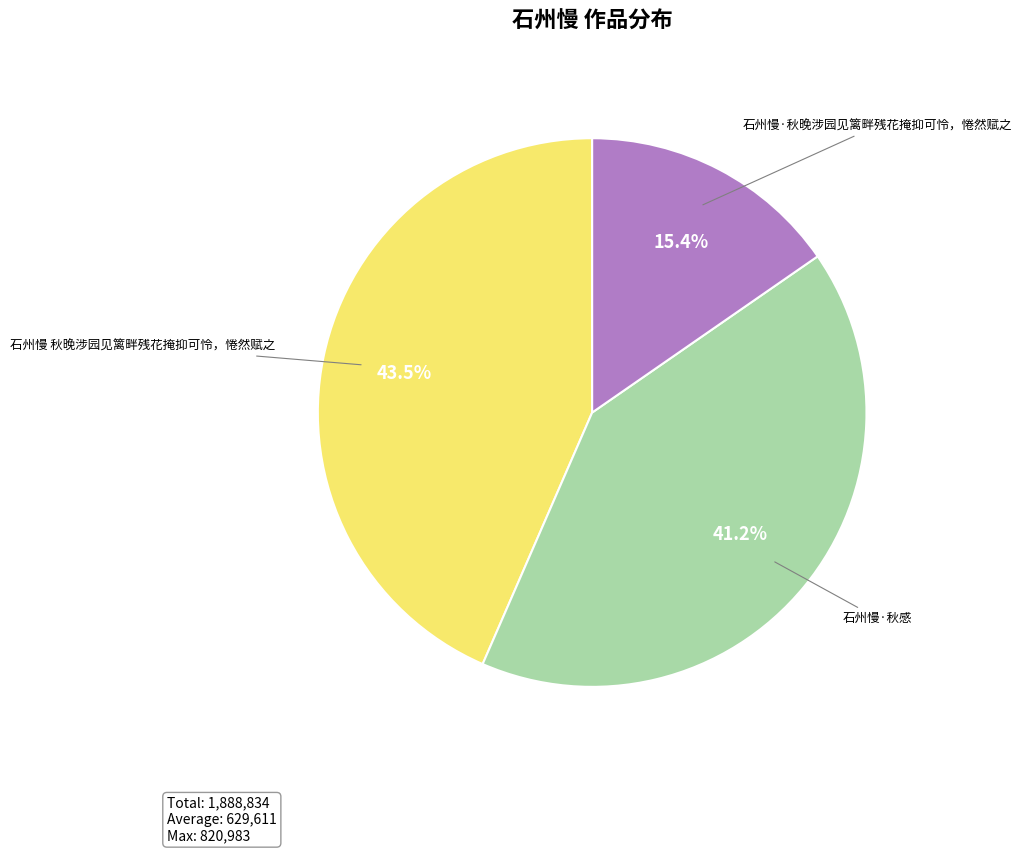

To the nearest percent, what is the difference between the largest and smallest slice percentages?

28%